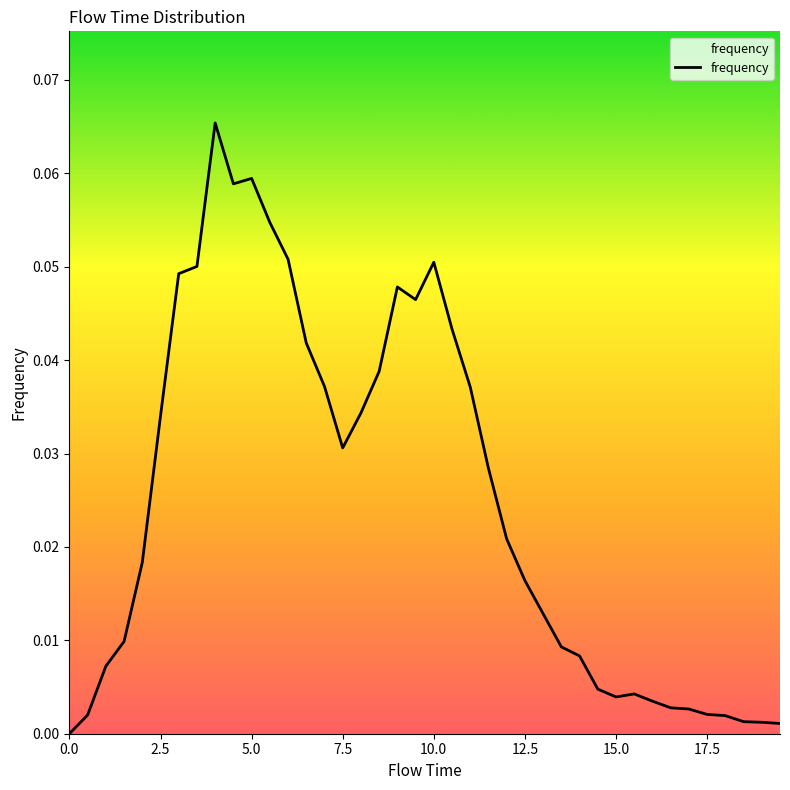

What is the greatest value displayed?

0.1